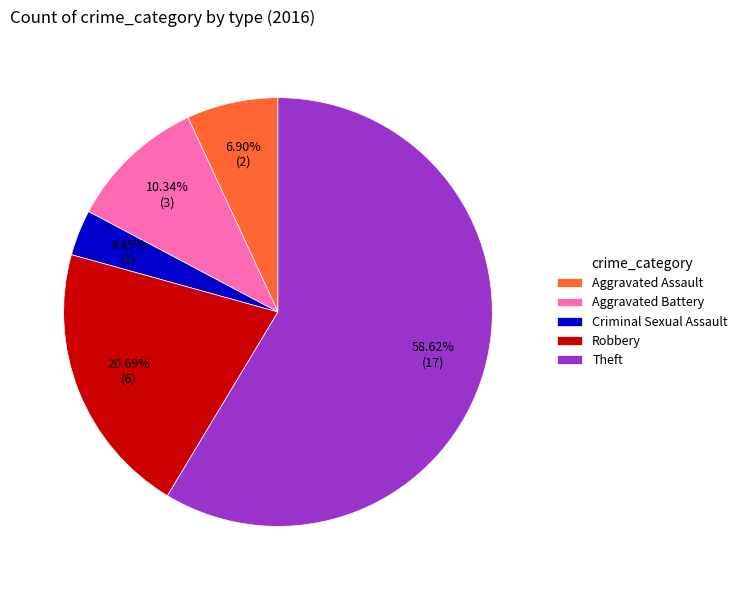

Rank the categories by value from lowest to highest.

Criminal Sexual Assault, Aggravated Assault, Aggravated Battery, Robbery, Theft